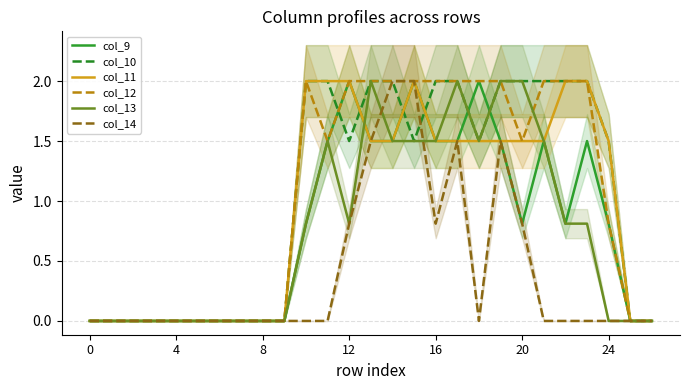

The value of col_12 at 24 is -1.3. True or false?

False